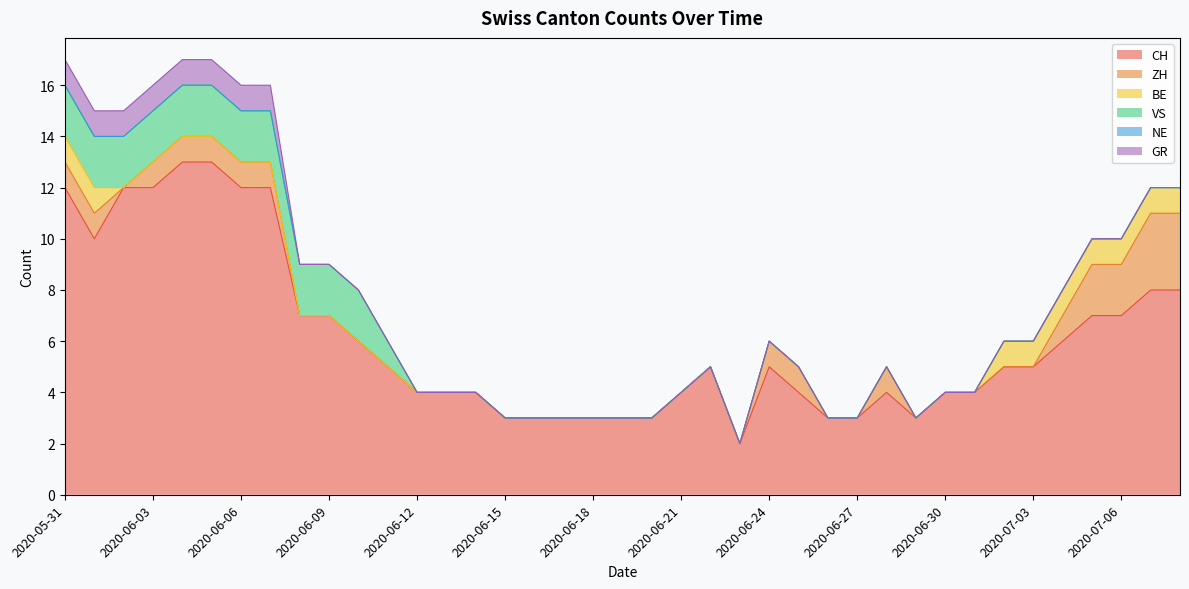

Rank the series by their maximum value, from lowest to highest.

NE, BE, GR, VS, ZH, CH